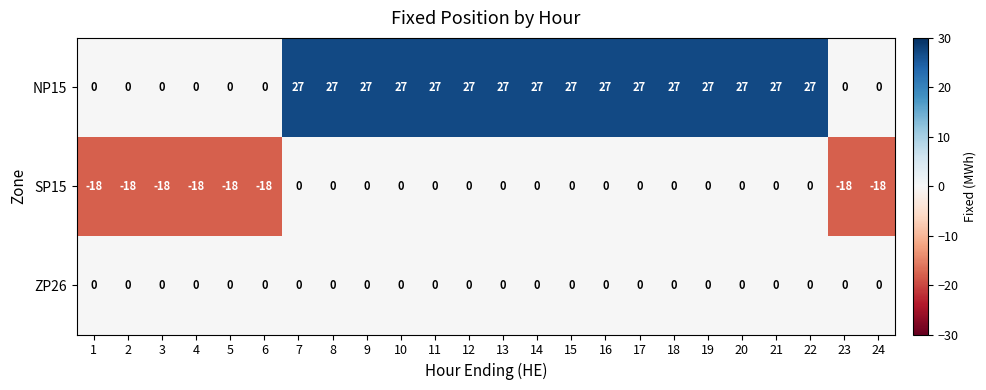

The value of NP15 at 7 is 27. True or false?

True